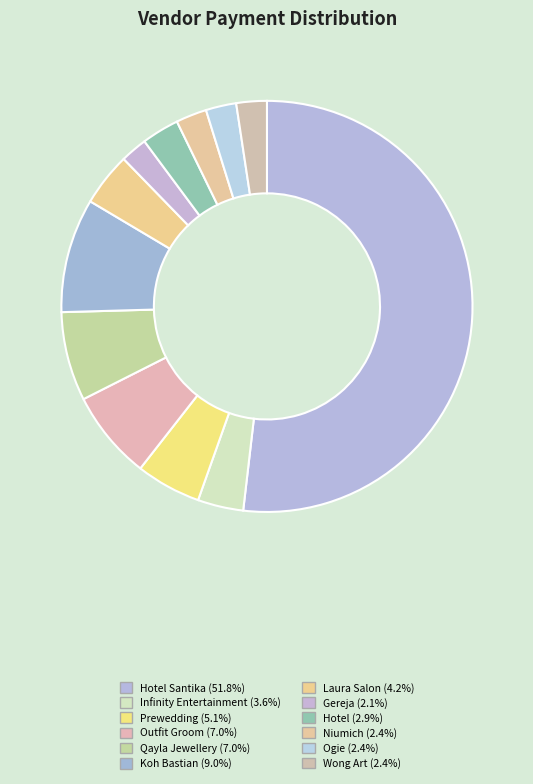

How many segments does this pie chart have?

12